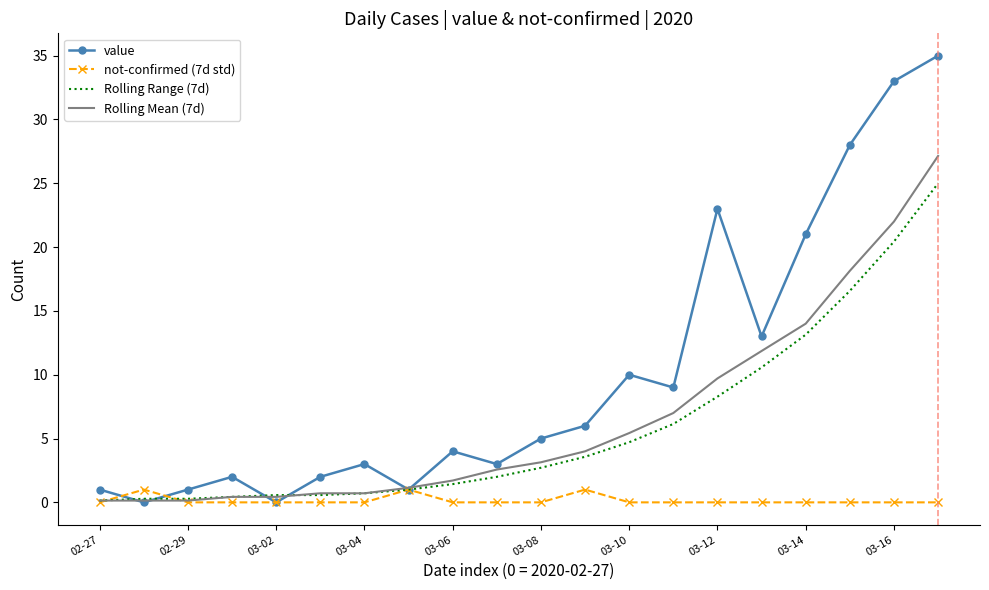

Which series has the largest range (max minus min)?

value